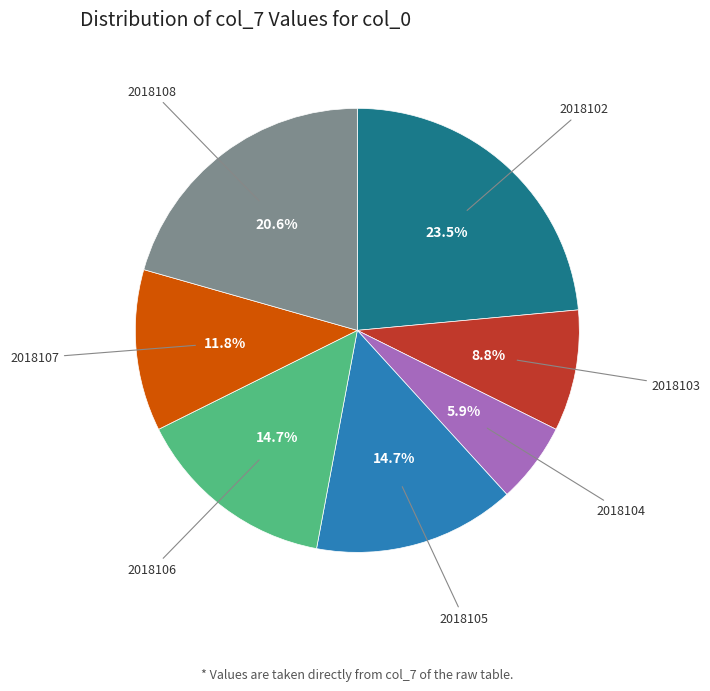

Is there any slice that represents more than half of the pie?

No